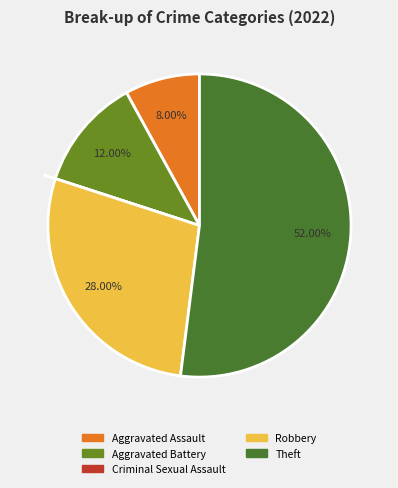

Between Criminal Sexual Assault and Robbery, which is larger?

Robbery